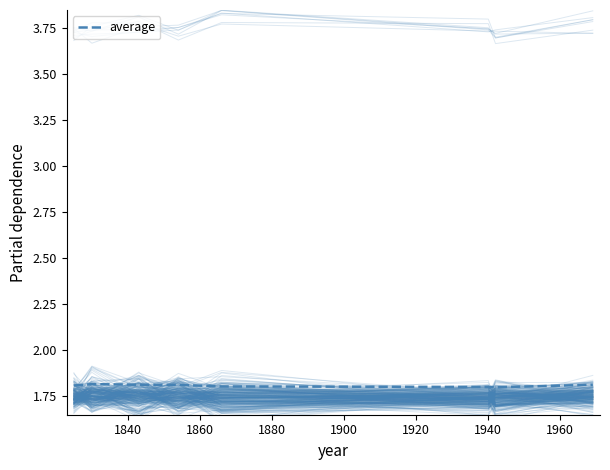

The value at 1900 is 2.8. True or false?

False